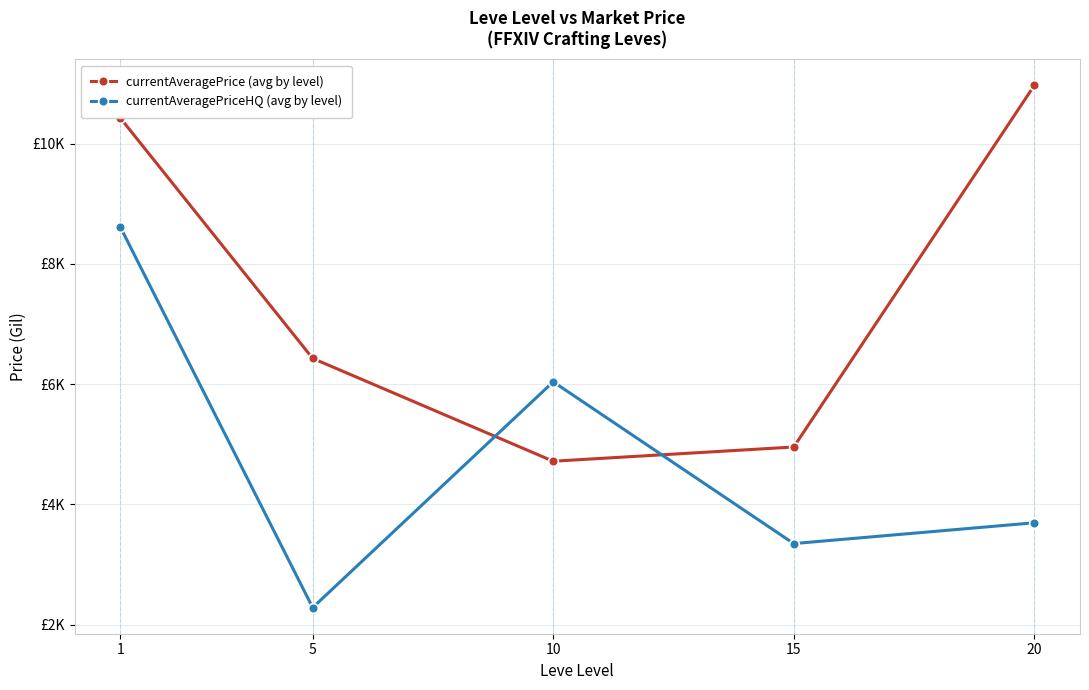

Is this an area chart (filled region under the line)?

No